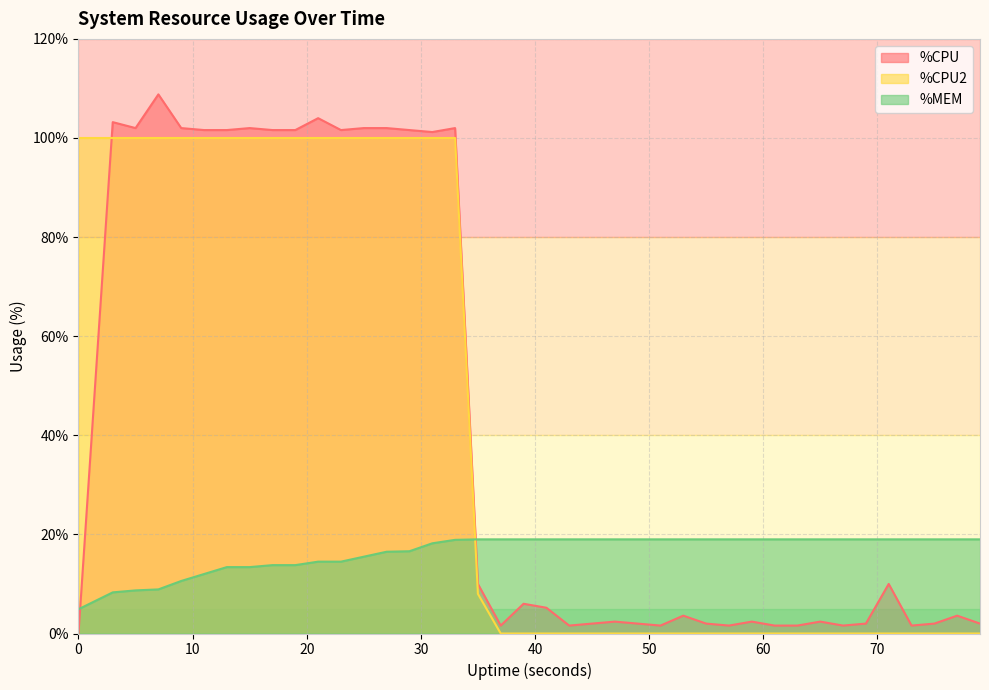

What are all the series names shown in the legend?

%CPU, %CPU2, %MEM